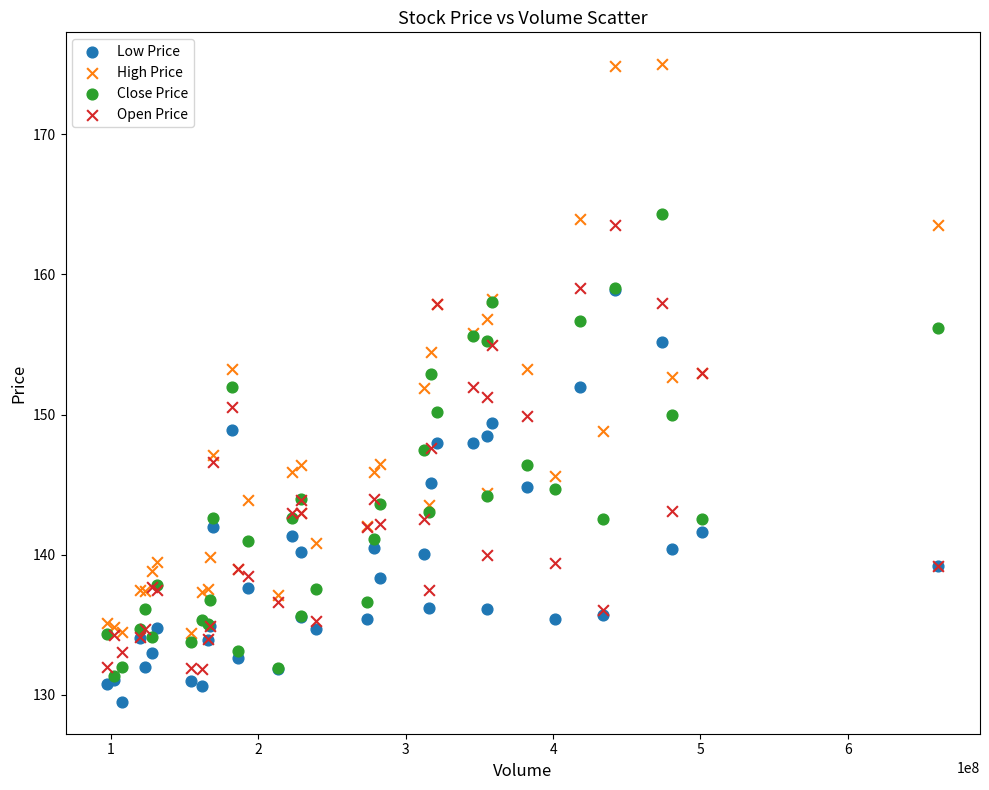

Which series has the largest Y range (max minus min)?

High Price